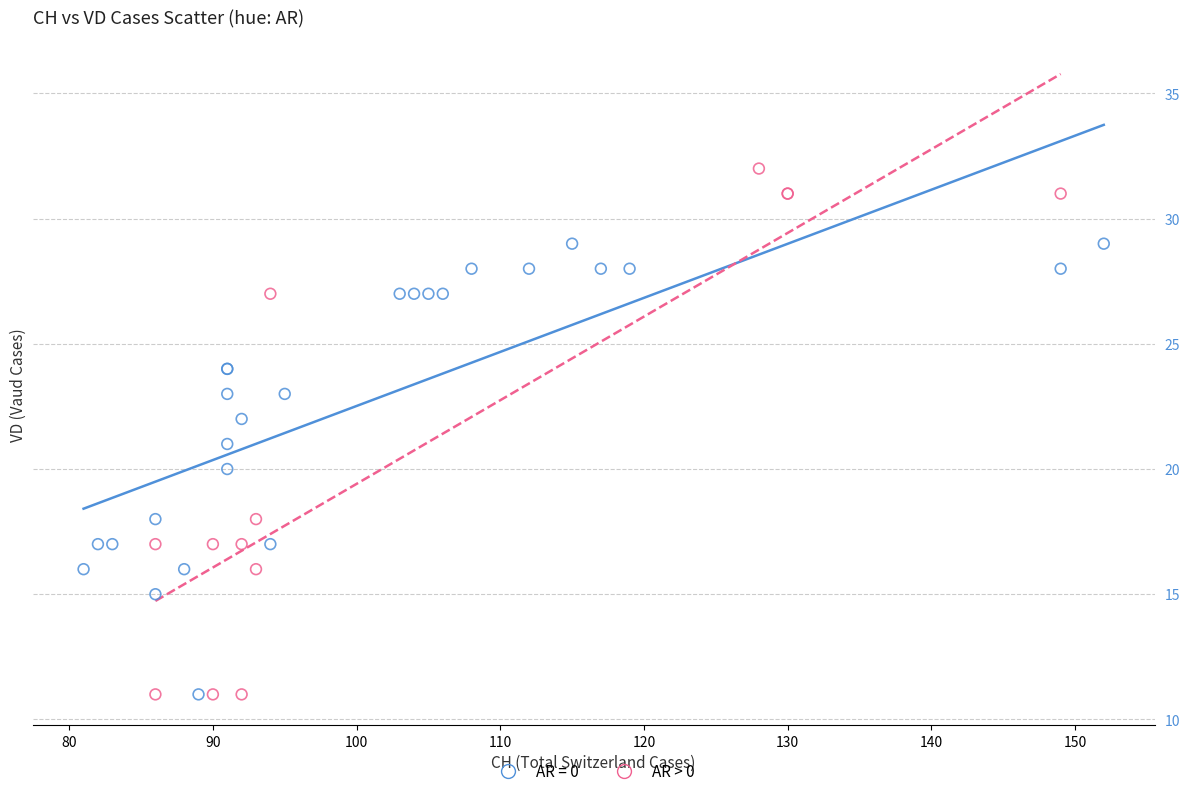

Which series has the widest spread of Y values?

AR > 0